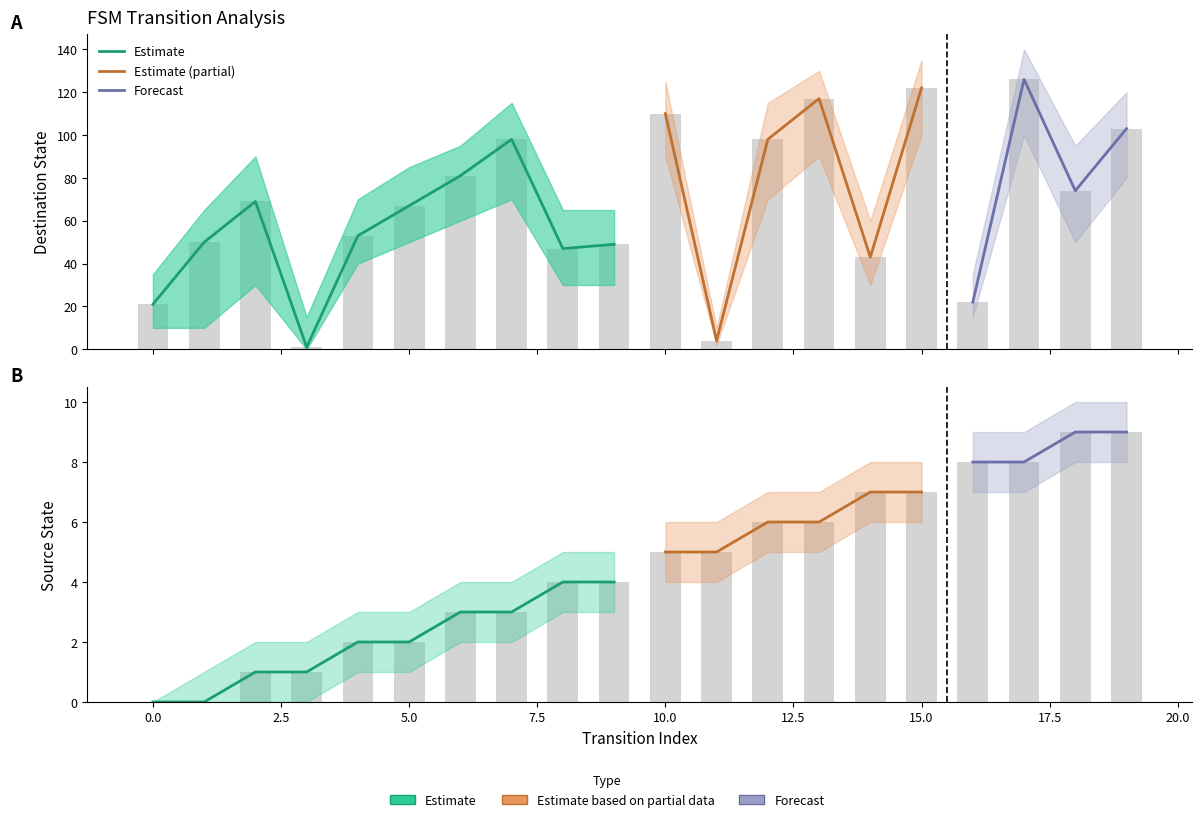

Is the value of destination_state at 2 greater than the value of source_state at 16?

Yes